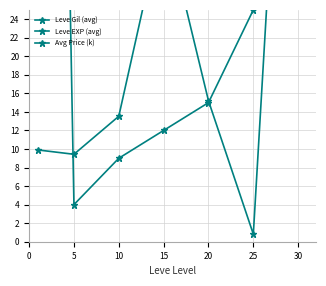

How many lines are shown in the chart?

3